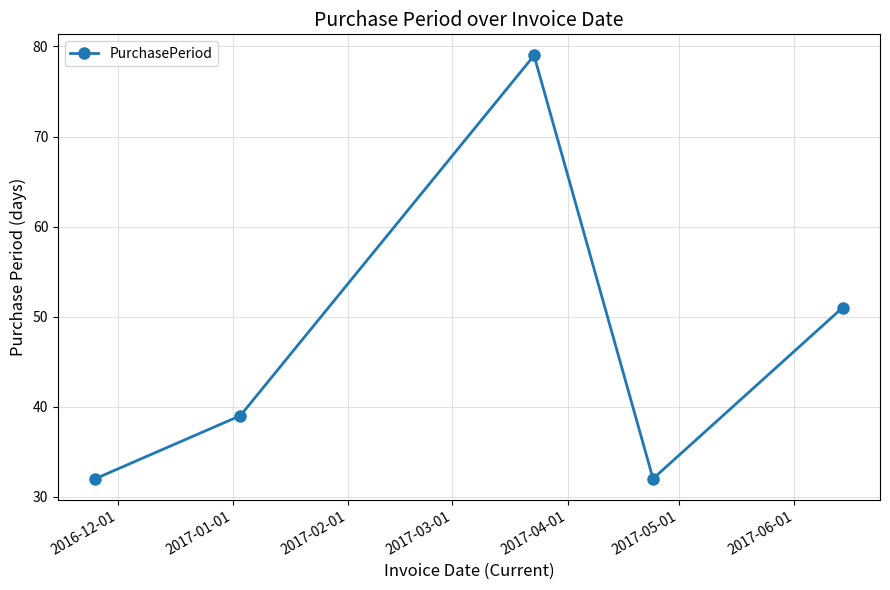

How many interior local valleys (lower than both neighbors) does the data have?

1